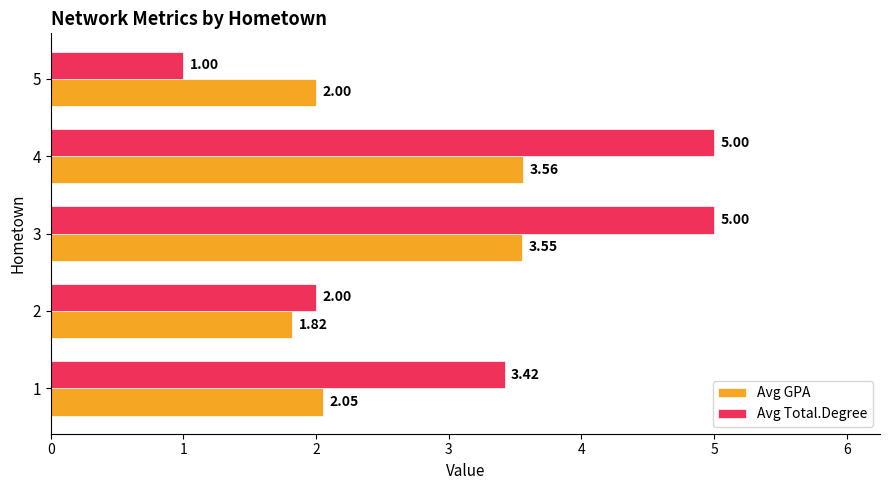

Which series has the largest total across all categories?

Avg Total.Degree